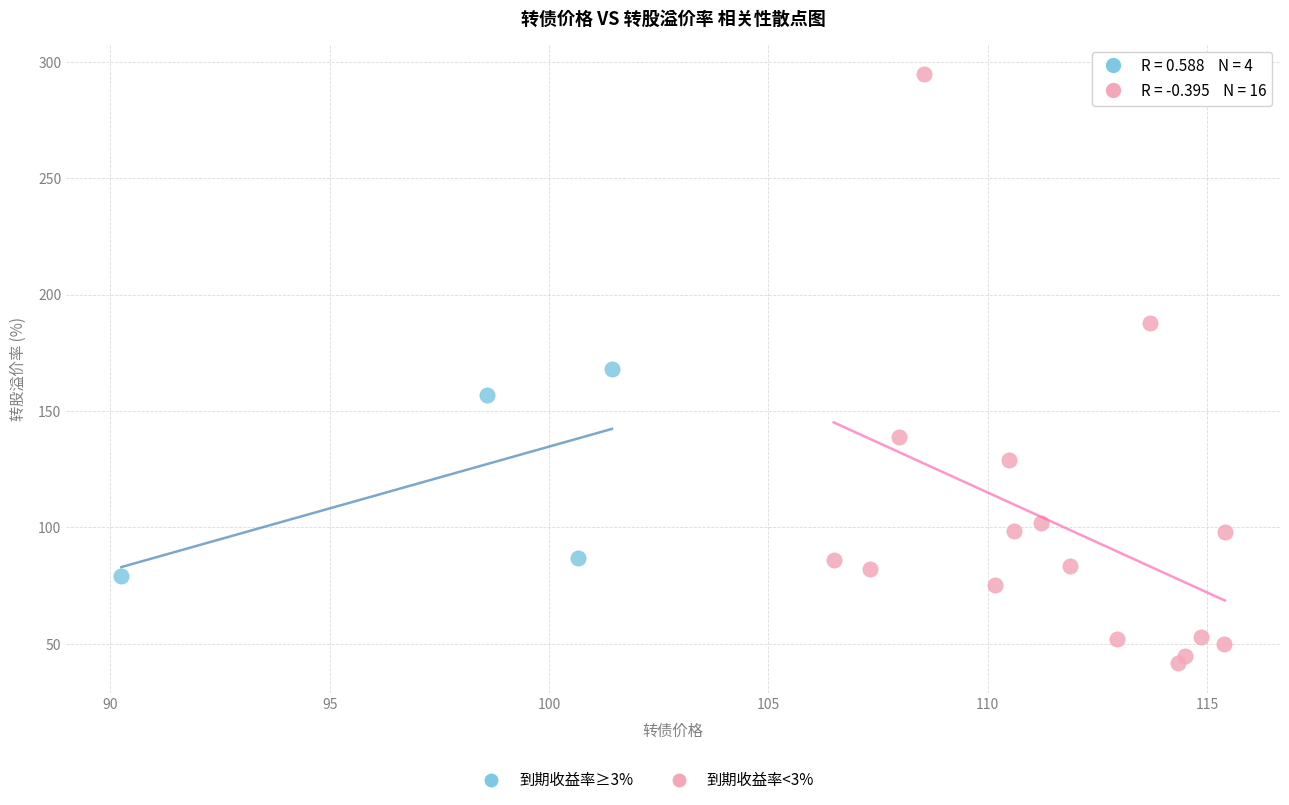

Which series has the largest Y range (max minus min)?

到期收益率<3%